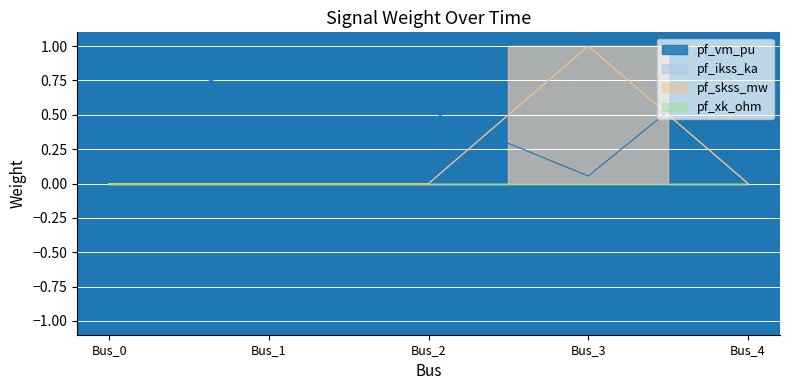

The pf_skss_mw series shows 0.7 at Bus_4. True or false?

False